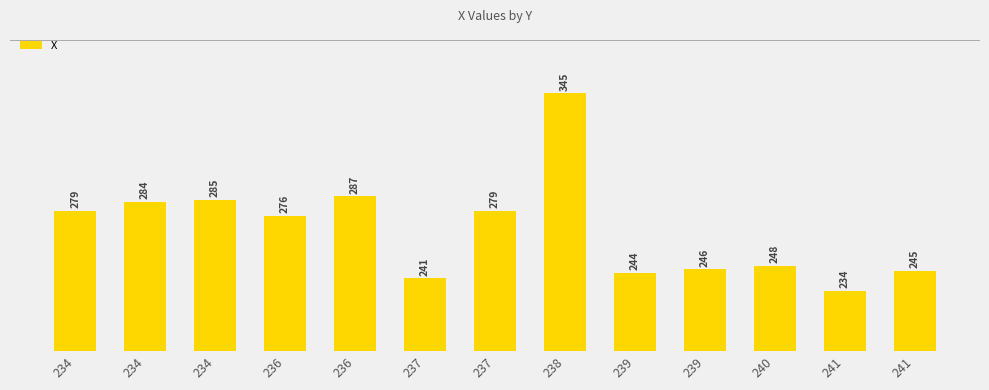

List the labels in order of value, largest first.

238, 236, 234, 234, 234, 237, 236, 240, 239, 241, 239, 237, 241